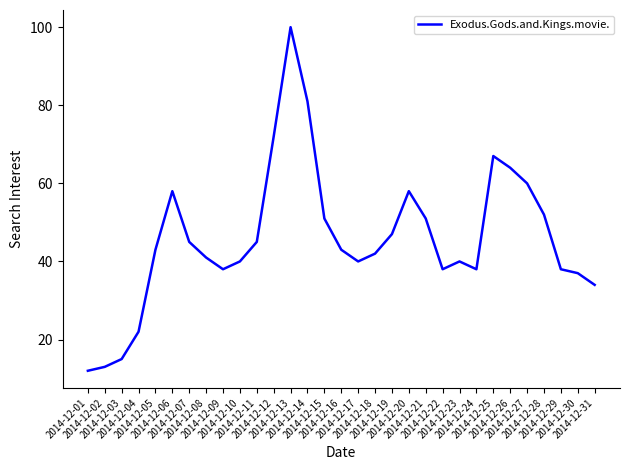

At which category does the data reach its first local valley?

2014-12-09